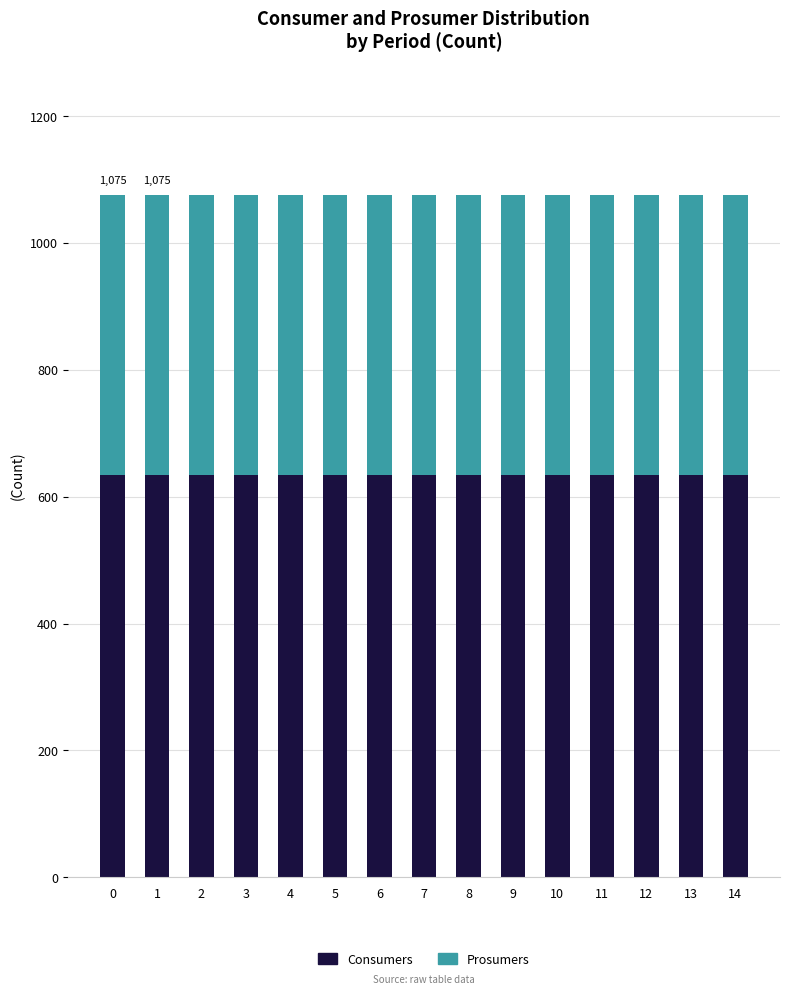

What is the minimum value for Consumers?

635